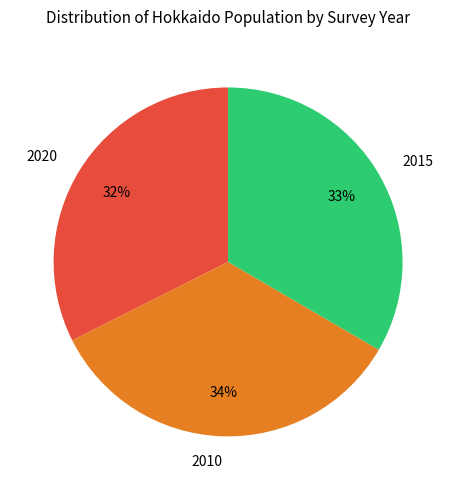

To the nearest percent, what is the average slice percentage?

33%